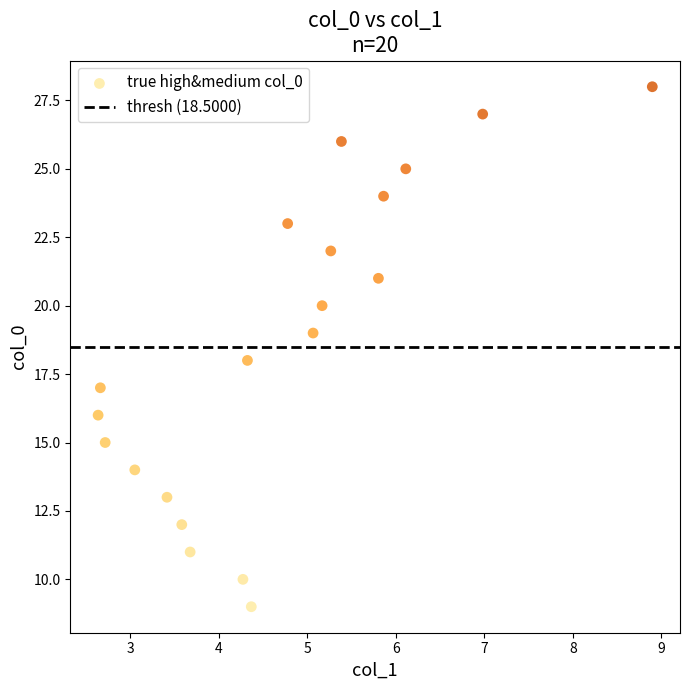

What is the range of Y values (max minus min)?

19